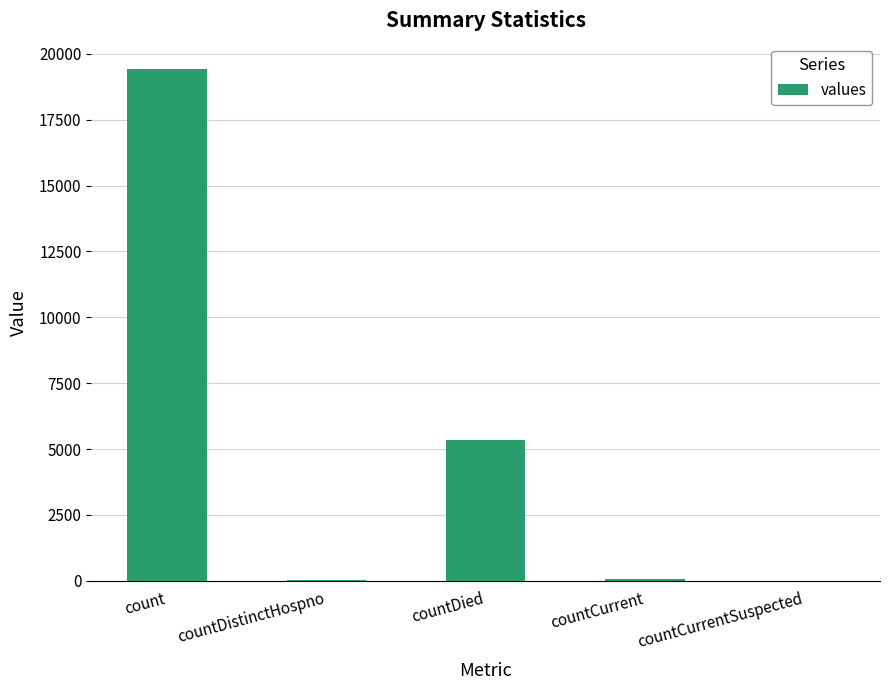

What is the average value?

4975